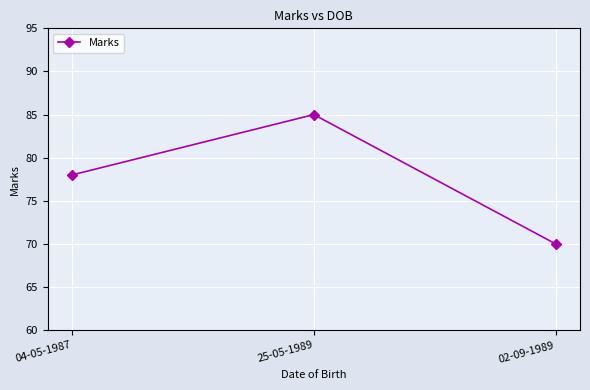

Reading left to right, transcribe all the data shown in this chart.

78	85	70